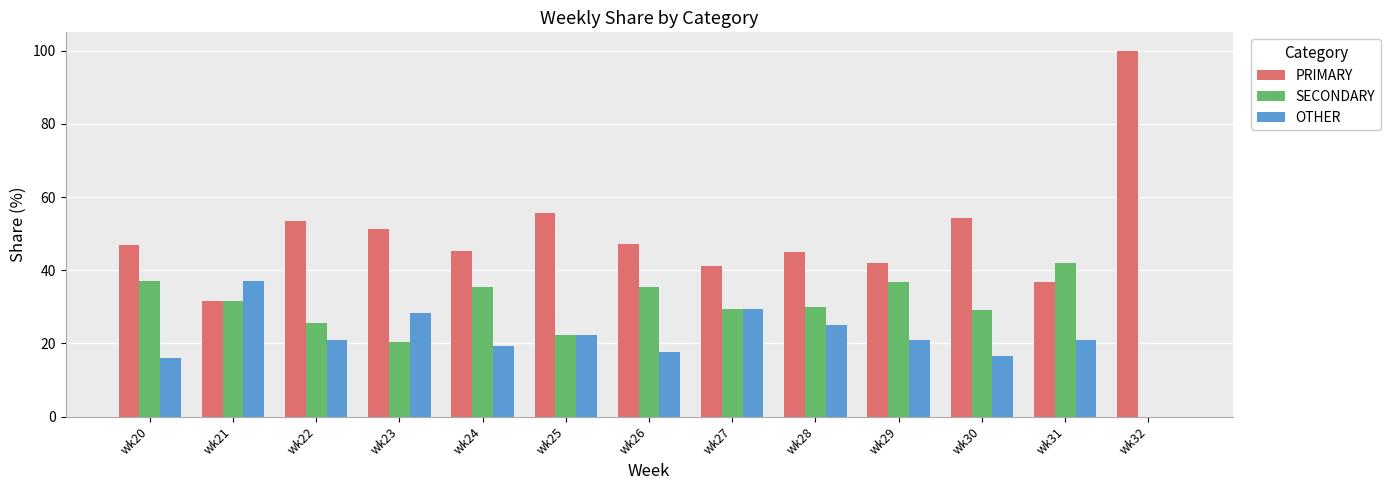

How many positive values does the OTHER series have?

12